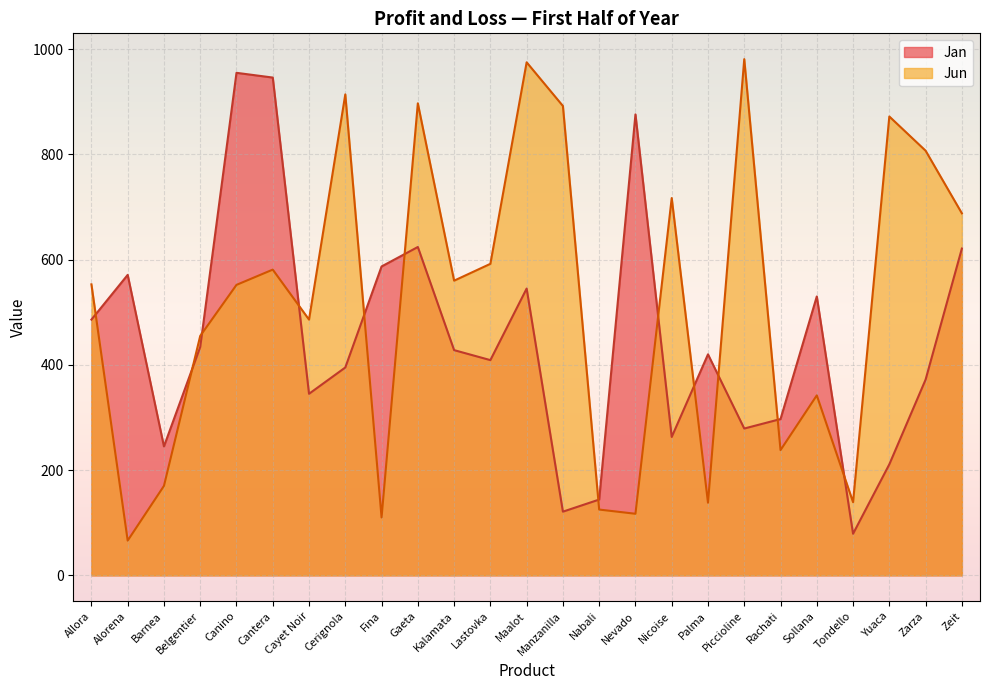

What position from the left is Sollana?

21